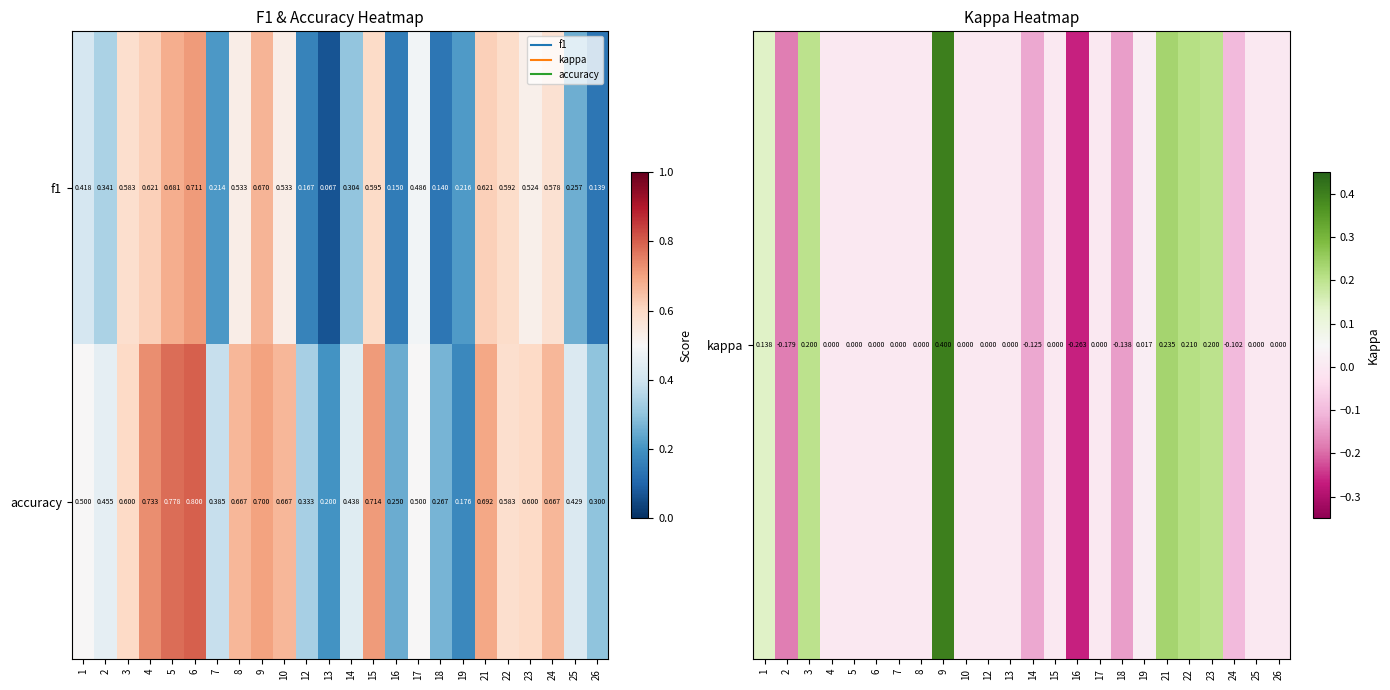

Is the value of f1 at 3 greater than the value of accuracy at 4?

No